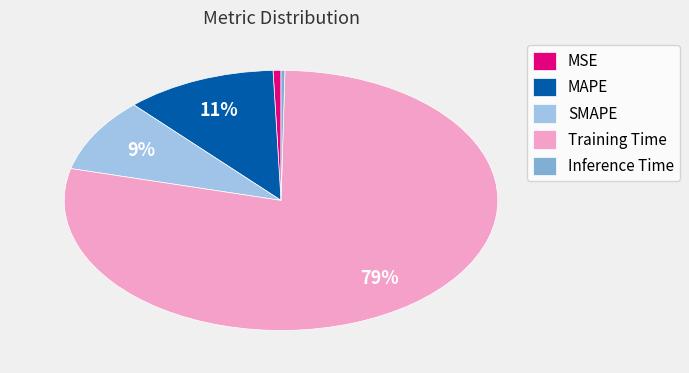

Is the sum of MAPE and MSE greater than half?

No